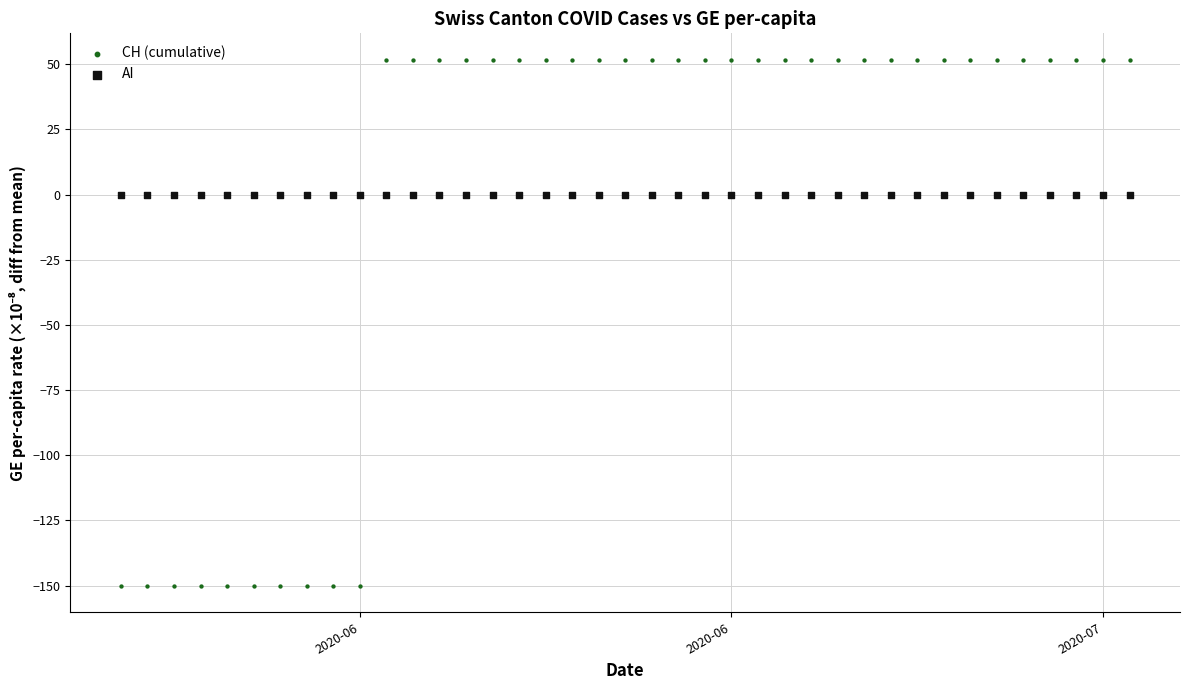

Which series reaches the minimum Y coordinate?

CH (cumulative)